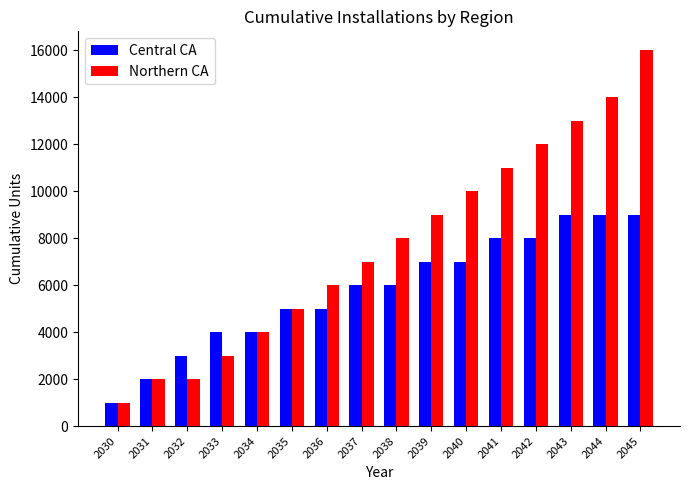

What is the lowest value of the Northern CA series?

1000